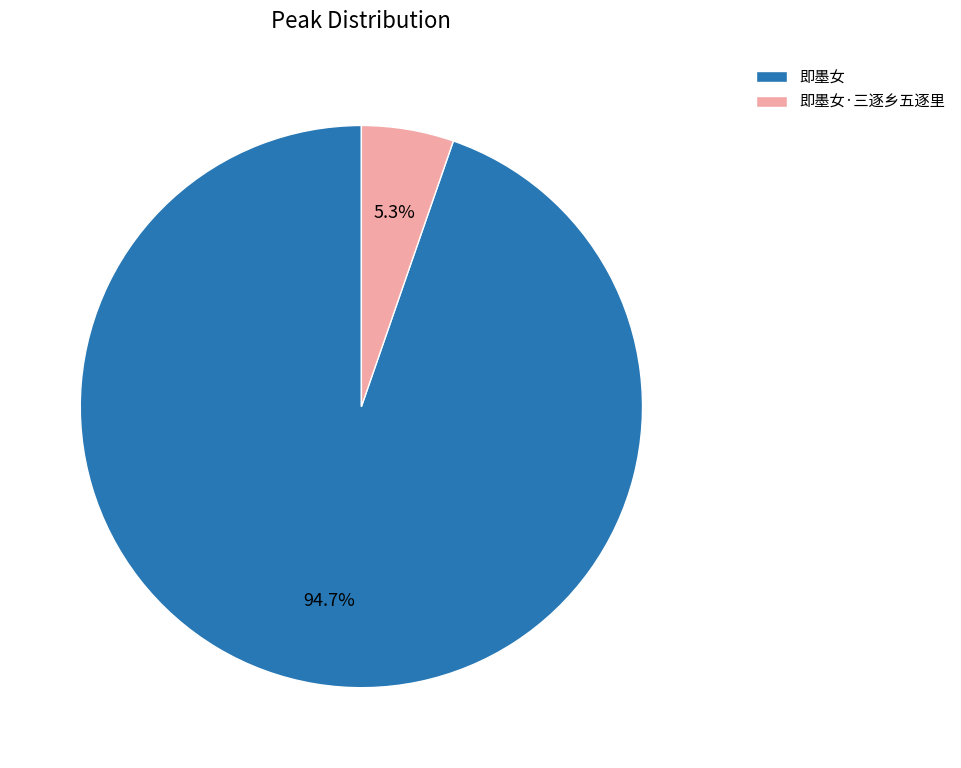

Is the sum of 即墨女 and 即墨女·三逐乡五逐里 greater than half?

Yes